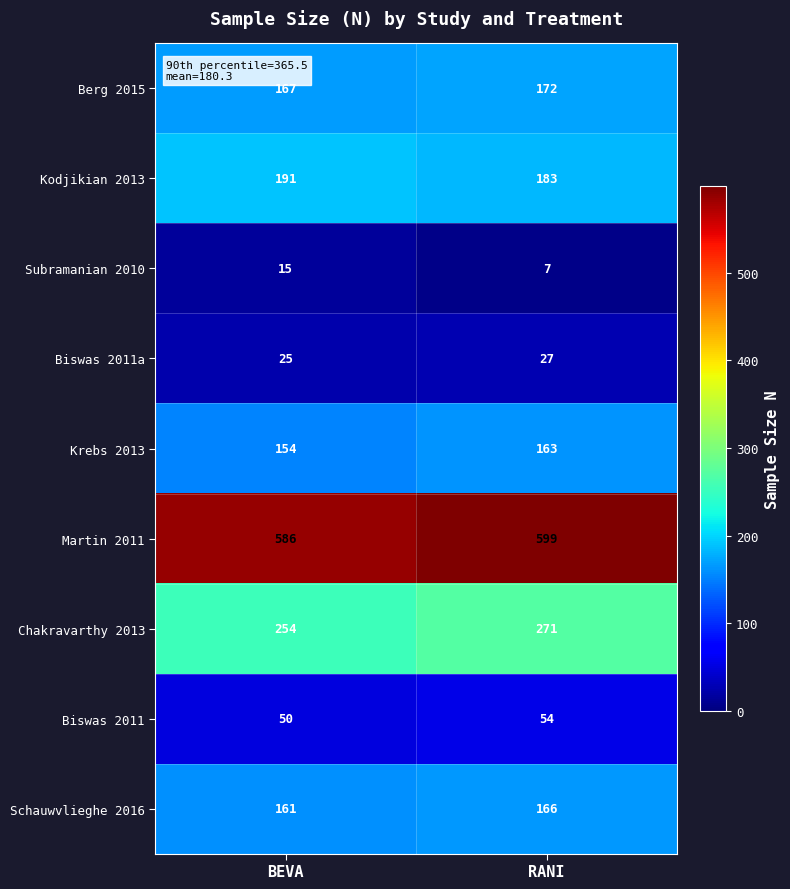

True or false: Subramanian 2010 has a value of 7 at RANI.

True